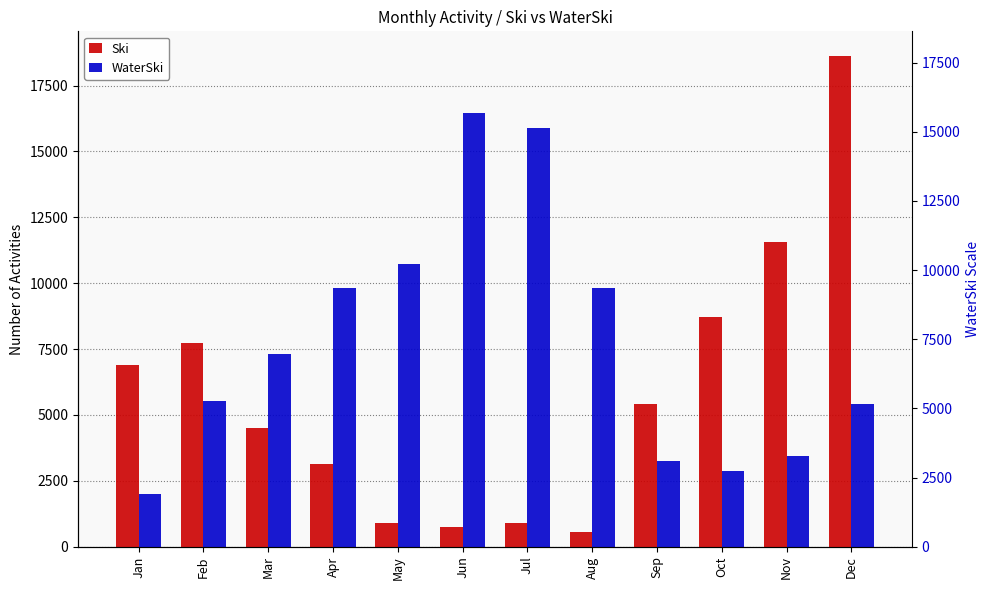

What is the sum of all Ski values?

69698